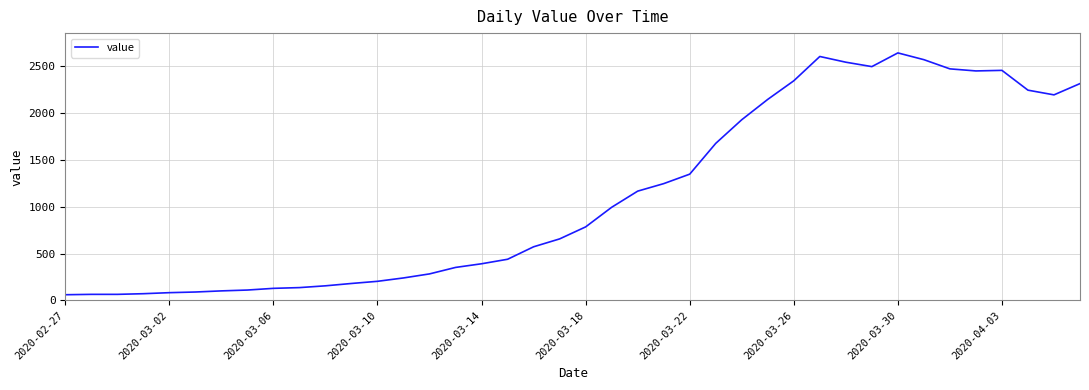

What is the maximum value shown in the chart?

2638